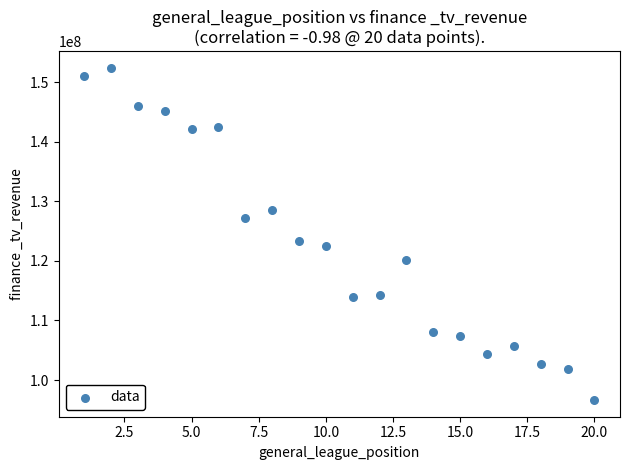

What Y value in the scatter plot is closest to 124527005?

123328078